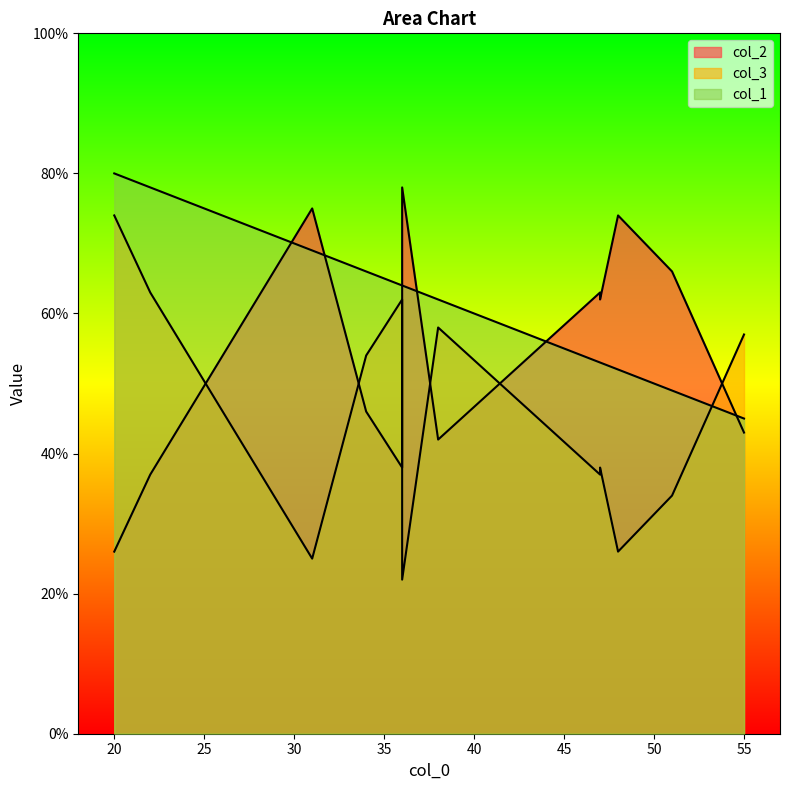

True or false: col_3 has a value of 68 at 47.

False